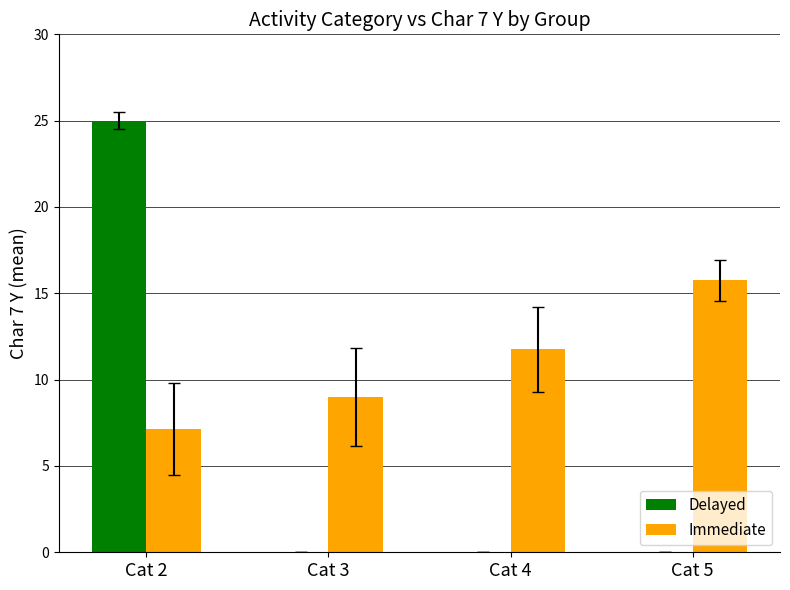

Reading left to right, extract all data points from this chart.

Delayed: 25.0	0.0	0.0	0.0
Immediate: 7.1	9.0	11.8	15.8